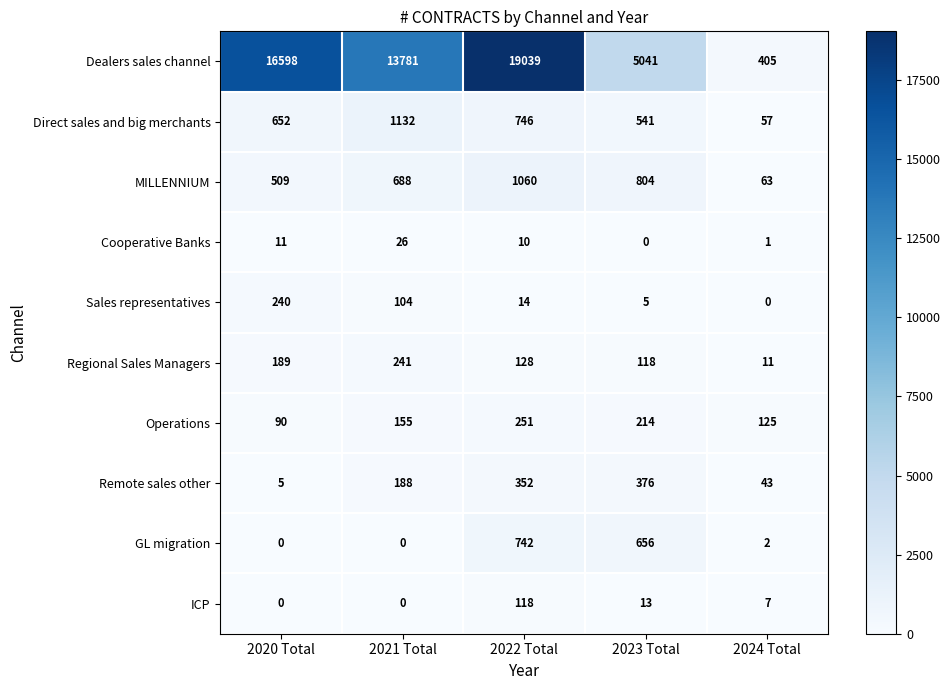

The Operations series shows 371 at 2022 Total. True or false?

False